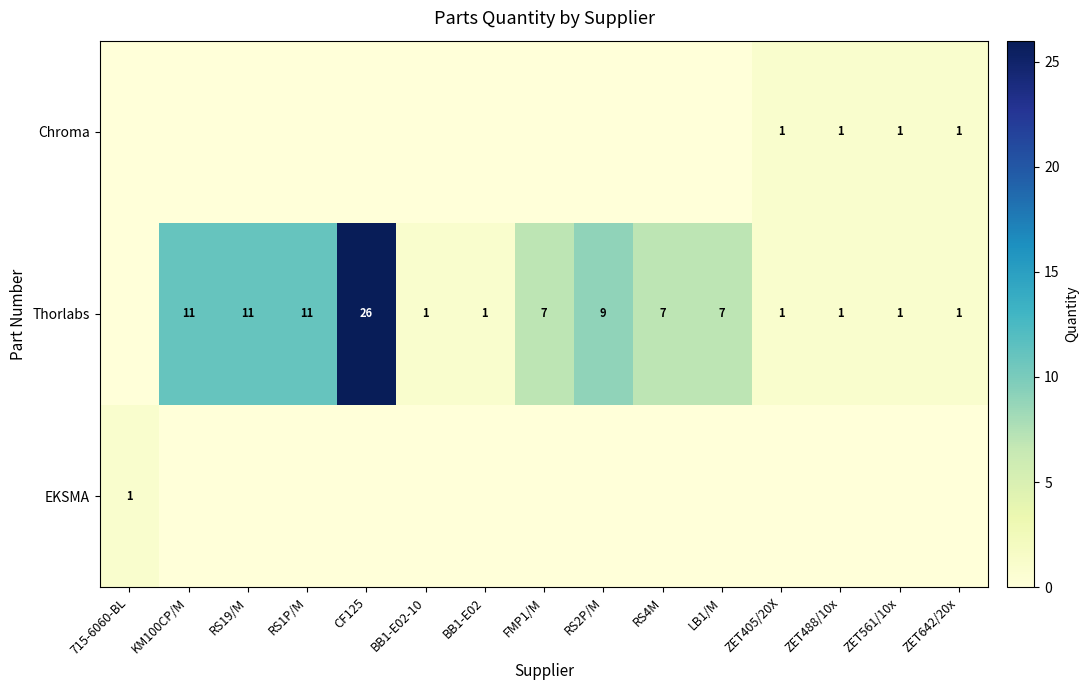

The value of Thorlabs at ZET642/20x is 1. True or false?

True